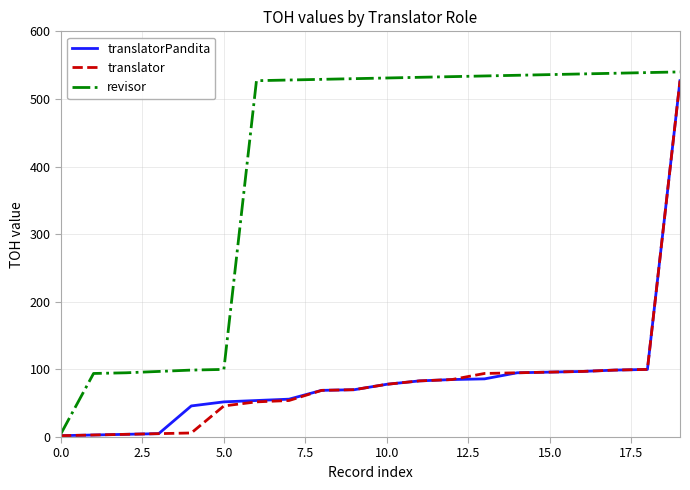

What is the difference between the second highest and minimum values in the translator series?

98